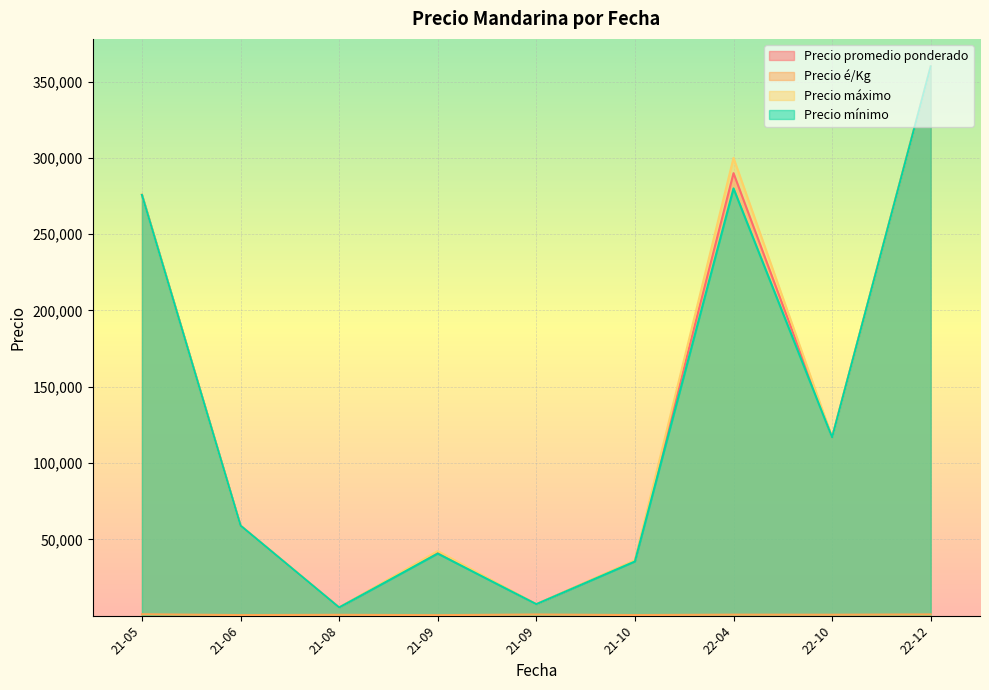

How many lines are shown in the chart?

4